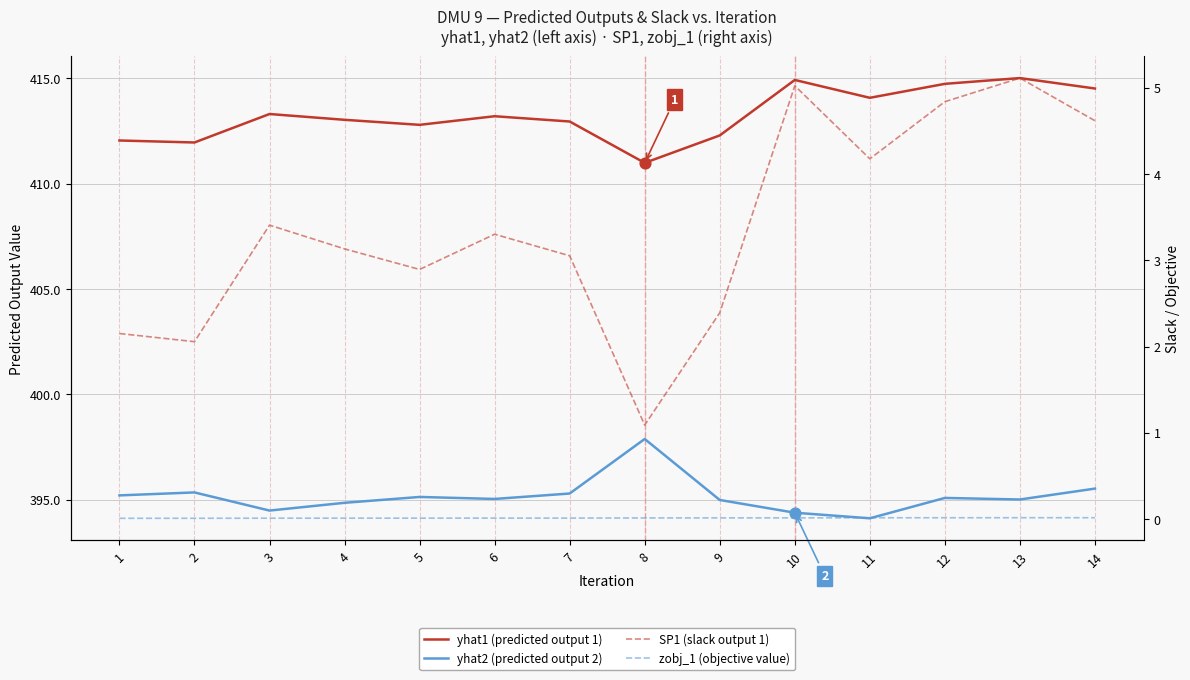

What are all the series names shown in the legend?

yhat1 (predicted output 1), yhat2 (predicted output 2), SP1 (slack output 1), zobj_1 (objective value)